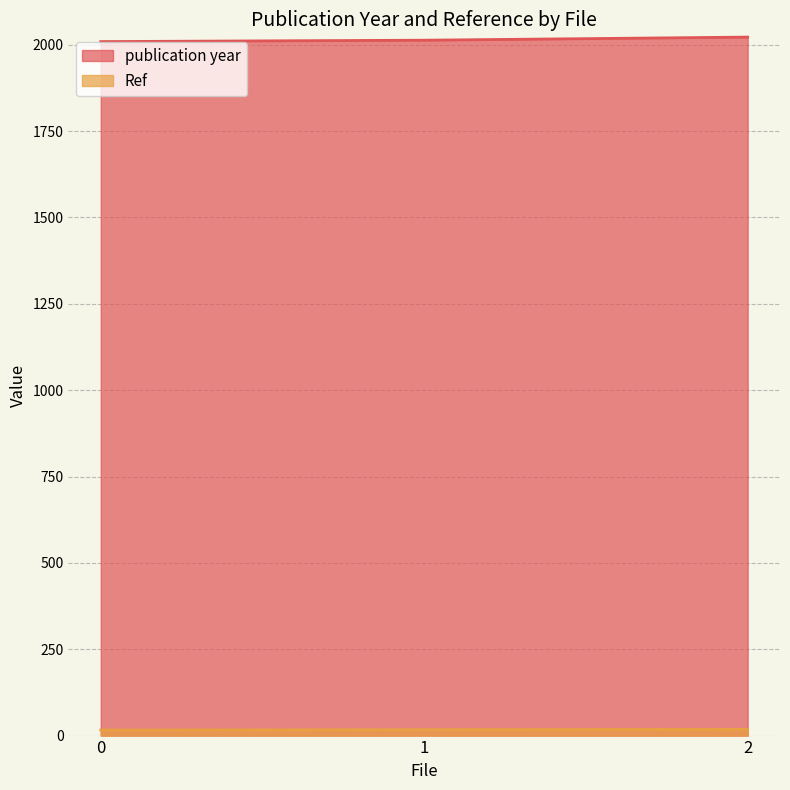

How many values in the publication year series exceed 2013?

1